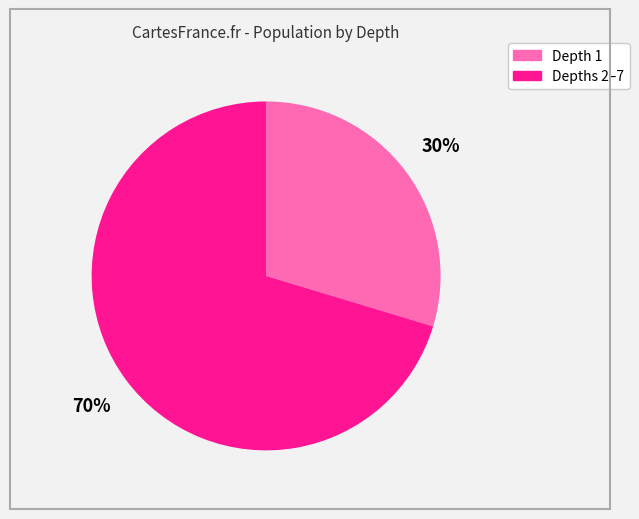

Does any single category account for the majority?

Yes